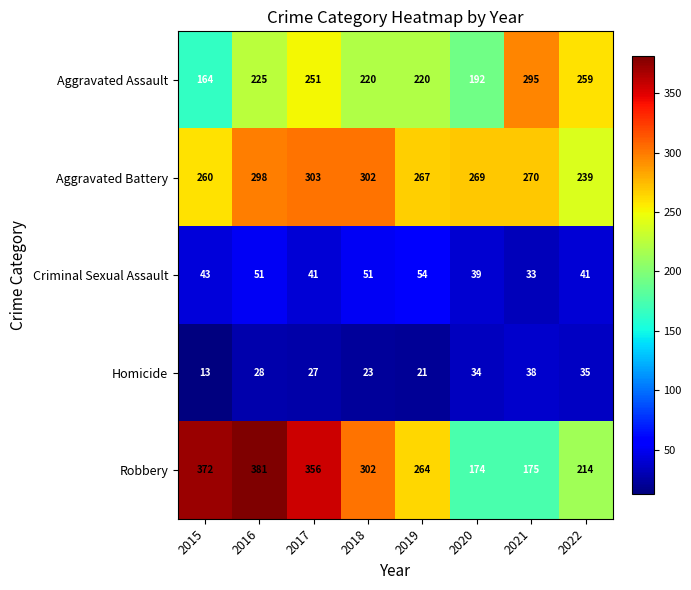

What is the approximate value of Aggravated Assault at 2017, to the nearest 5?

250